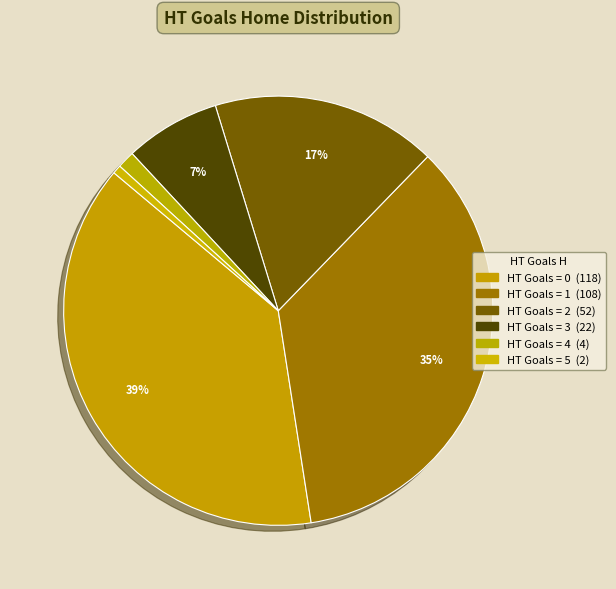

How many slices are in this pie chart?

6